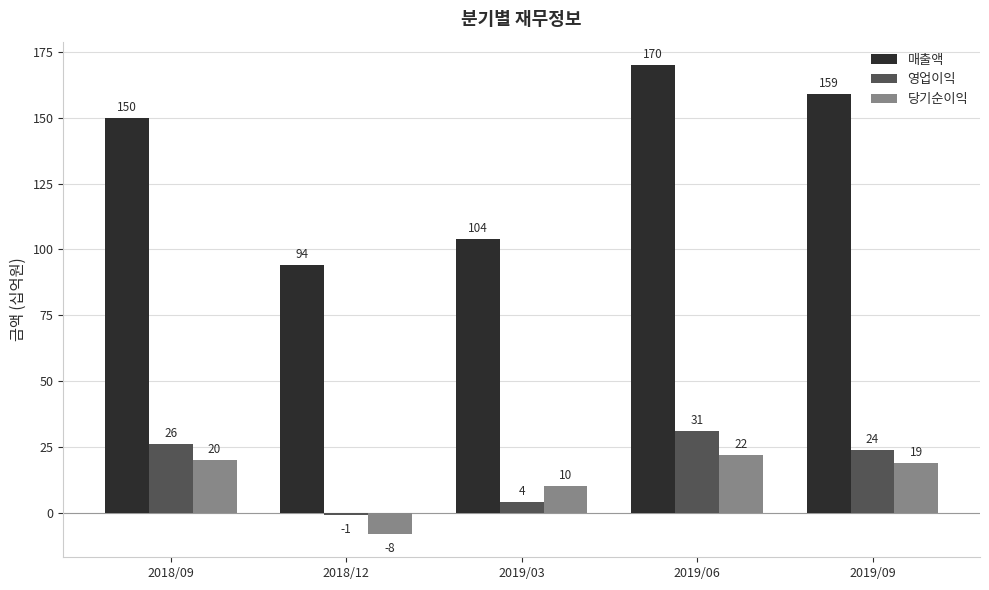

The value of 당기순이익 at 2019/06 is 6. True or false?

False